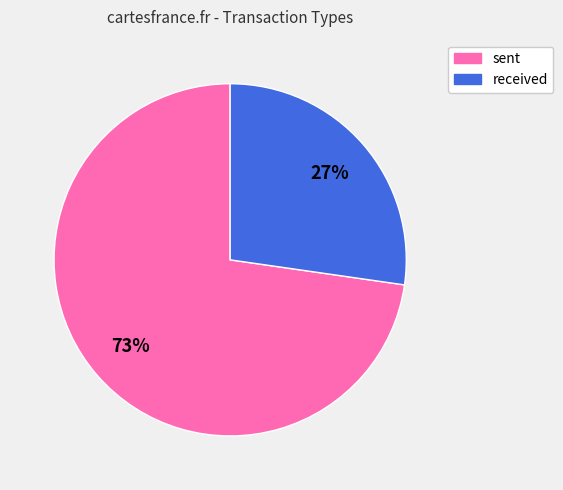

To the nearest percent, what is the average slice percentage?

50%